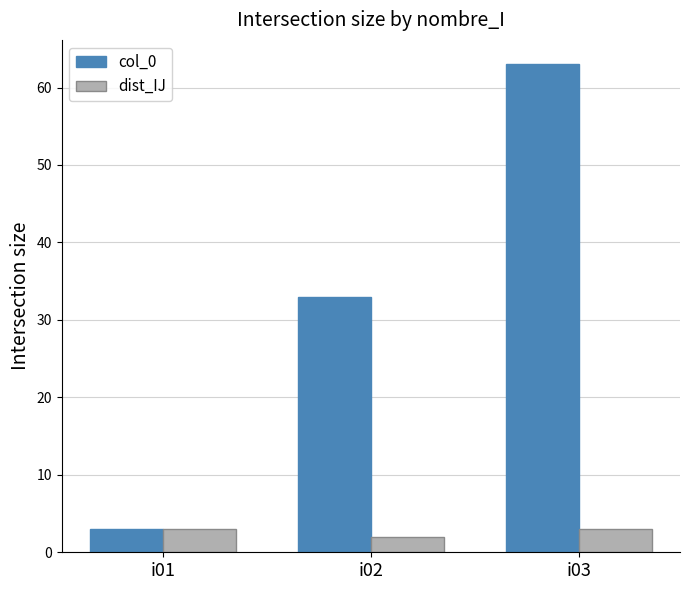

What is the difference between the second highest and minimum values in the col_0 series?

30